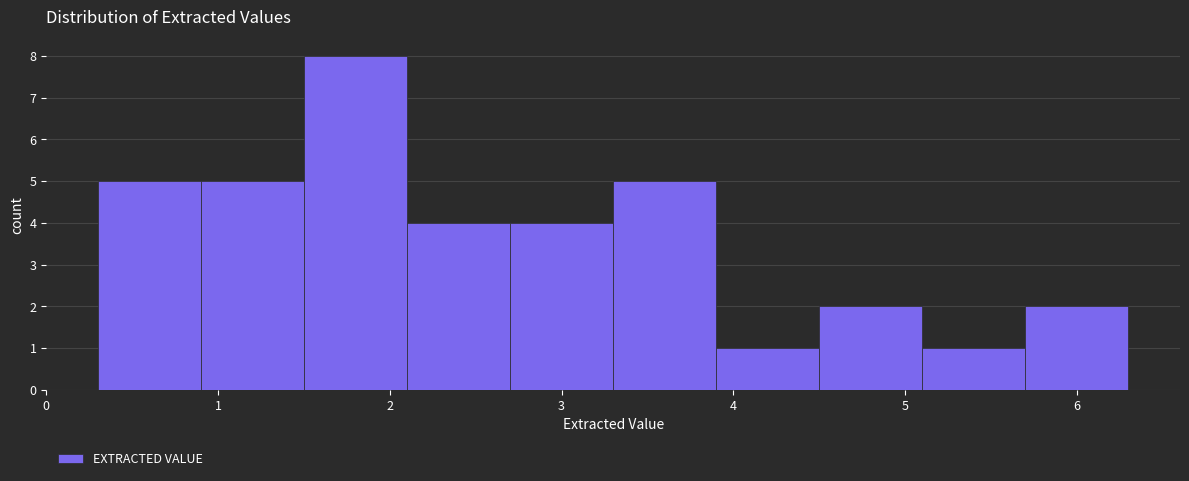

Reading left to right, transcribe this chart: for each bar, give the range it covers on the x-axis and its height. The values are not printed on the chart, so give them approximately, as read against the axis.

0.3 to 0.9: 5
0.9 to 1.5: 5
1.5 to 2.1: 8
2.1 to 2.7: 4
2.7 to 3.3: 4
3.3 to 3.9: 5
3.9 to 4.5: 1
4.5 to 5.1: 2
5.1 to 5.7: 1
5.7 to 6.3: 2